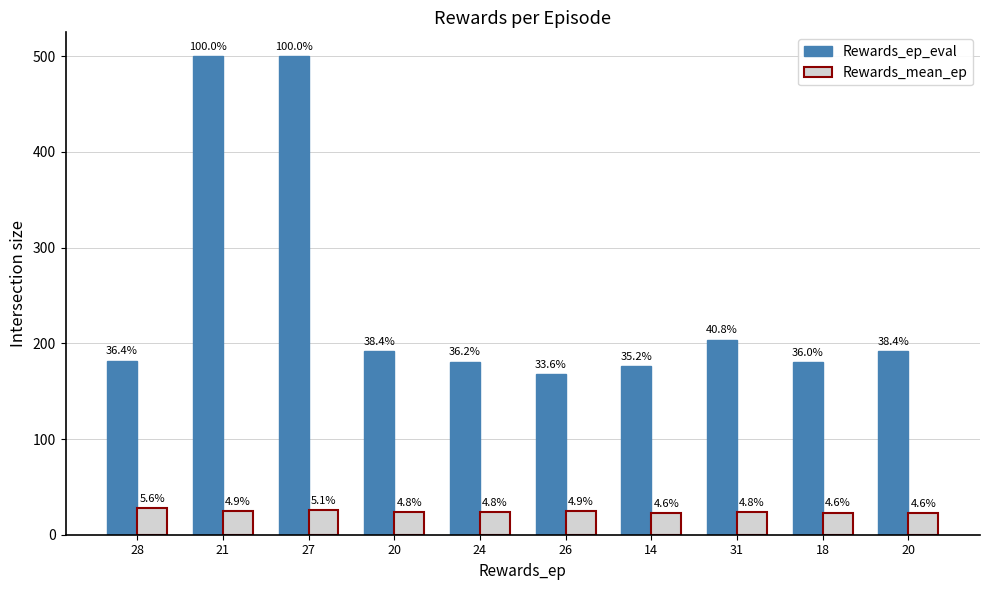

List the series in order of their overall mean, lowest first.

Rewards_mean_ep, Rewards_ep_eval